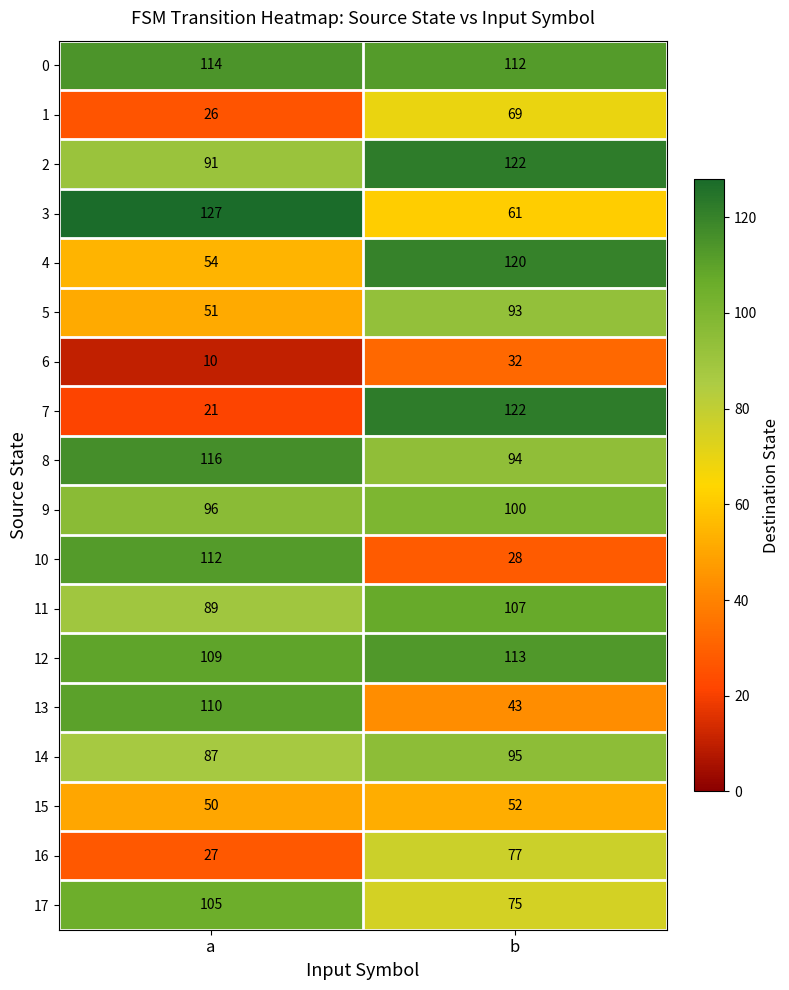

True or false: 1 has a value of 38 at a.

False